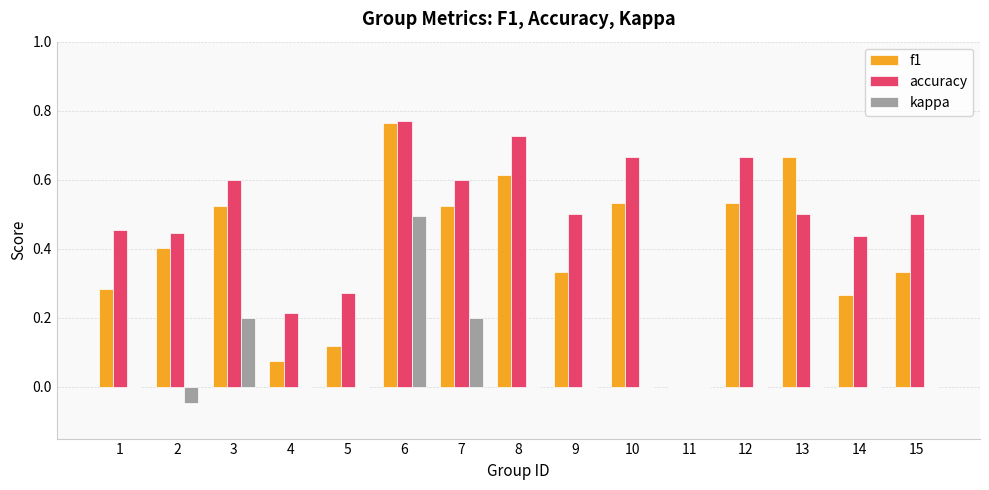

At which category does the chart reach its peak across all series?

6